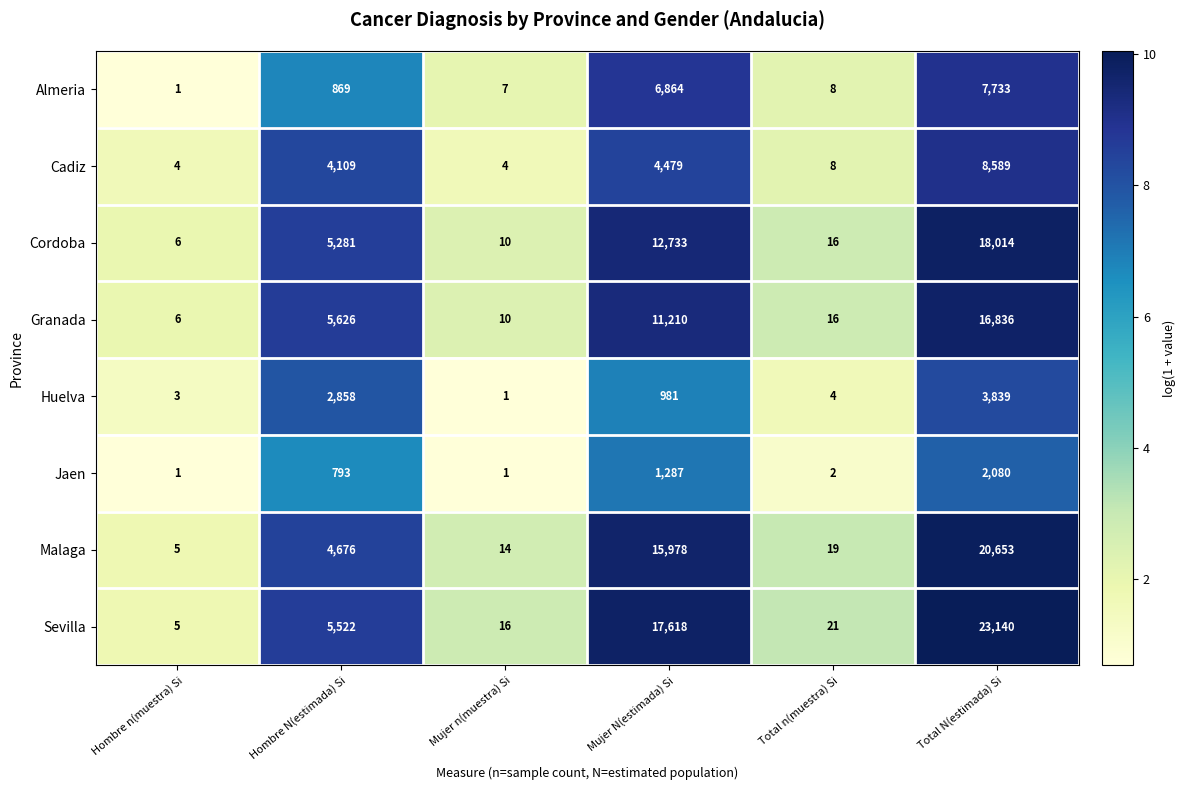

True or false: Cordoba has a value of 16 at Total n(muestra) Si.

True